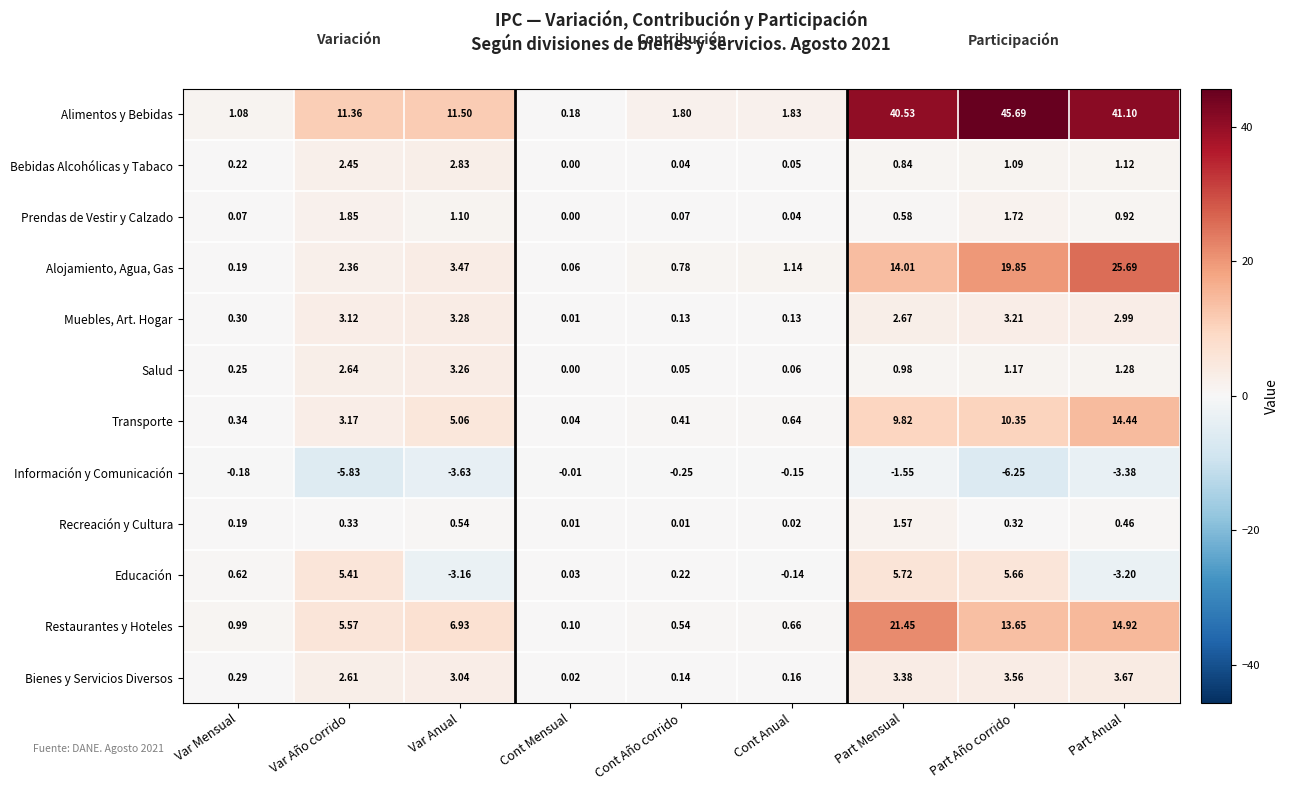

Rank the series at Part Año corrido from highest to lowest value.

Alimentos y Bebidas, Alojamiento, Agua, Gas, Restaurantes y Hoteles, Transporte, Educación, Bienes y Servicios Diversos, Muebles, Art. Hogar, Prendas de Vestir y Calzado, Salud, Bebidas Alcohólicas y Tabaco, Recreación y Cultura, Información y Comunicación